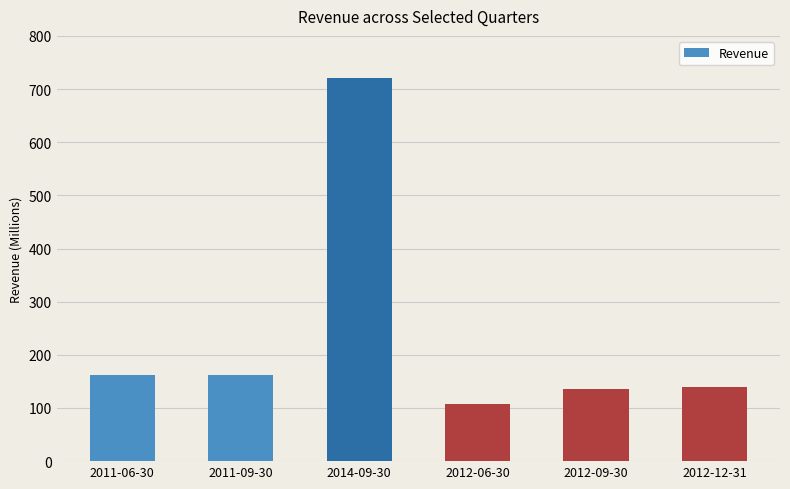

Reading left to right, extract all data points from this chart.

162925000	162565000	720065000	107440000	136602000	139396000